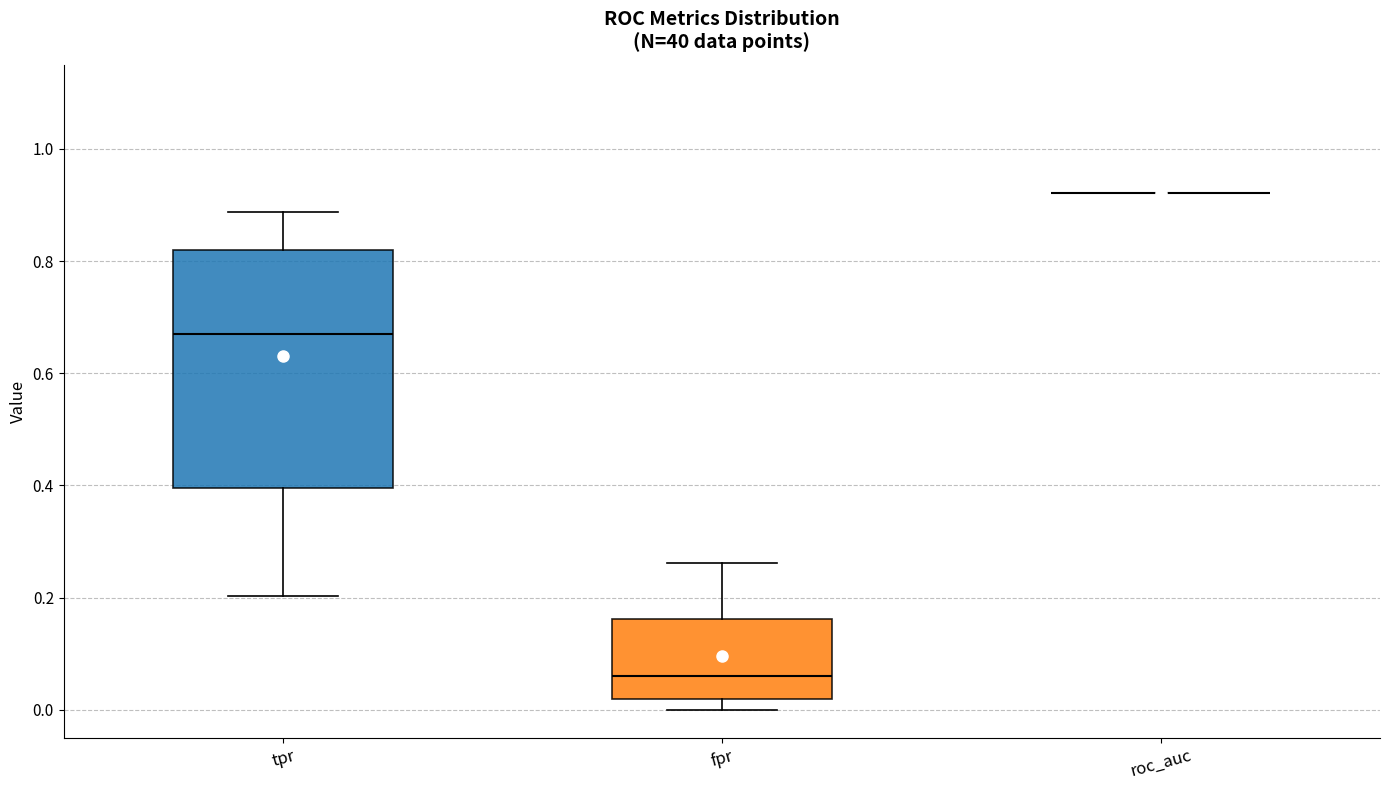

Where does the median line of the box for tpr sit on the y-axis? The values are not printed on the chart, so give them approximately, as read against the axis.

0.66